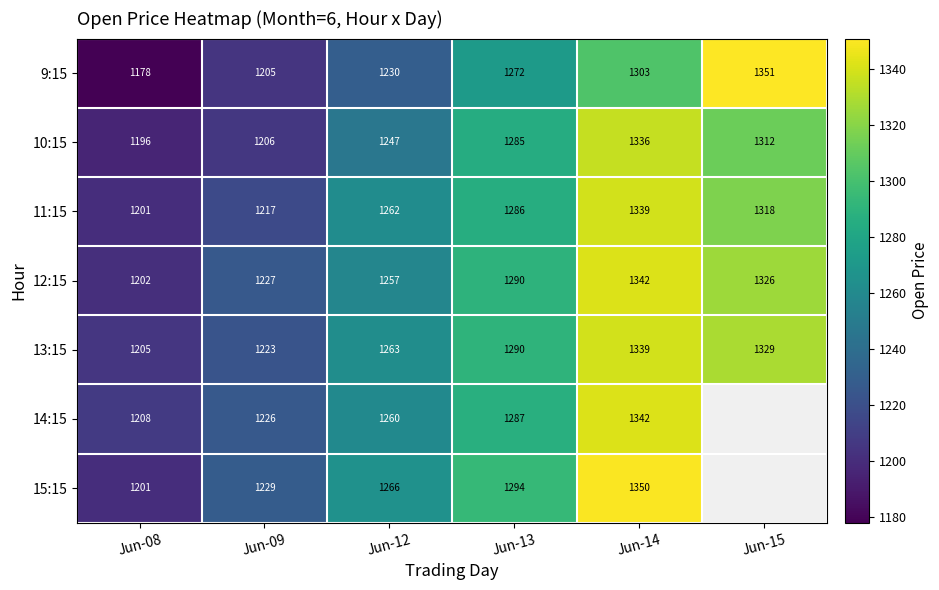

At Jun-12, list the series in order from smallest to largest.

9:15, 10:15, 12:15, 14:15, 11:15, 13:15, 15:15